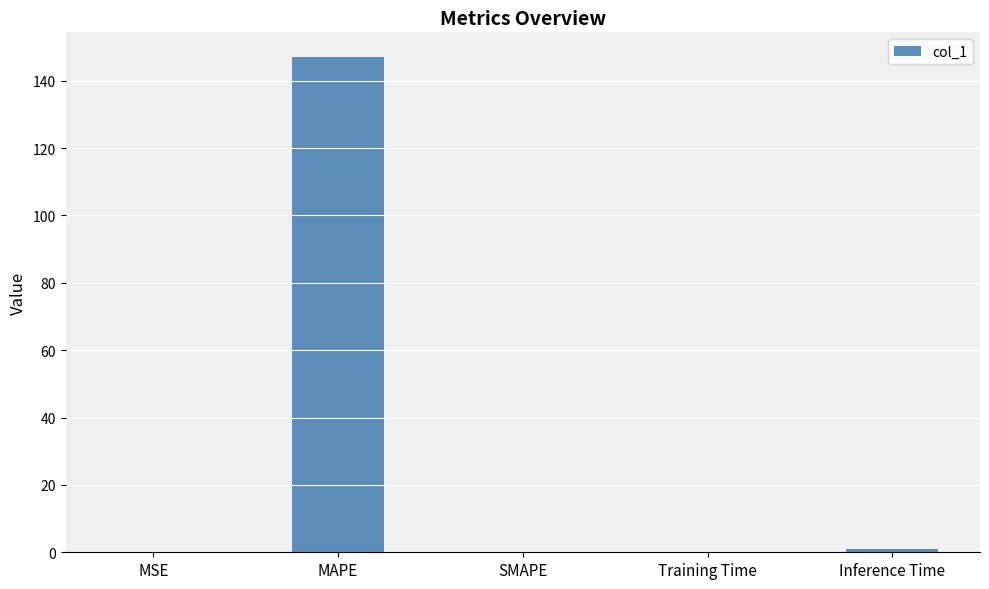

Read the value at Training Time.

0.1